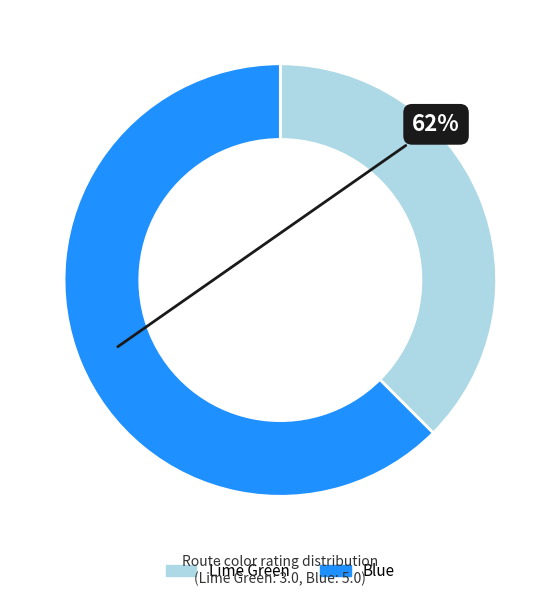

Does Lime Green account for over 50% of the chart?

No